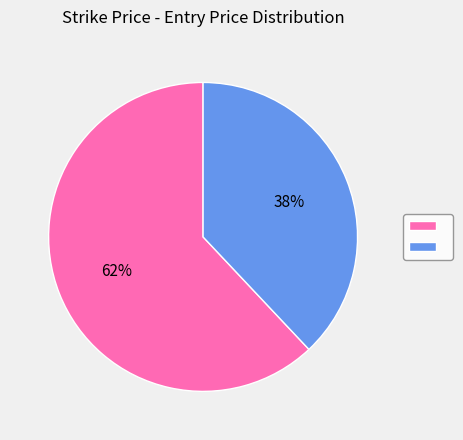

Is there any slice that represents more than half of the pie?

Yes